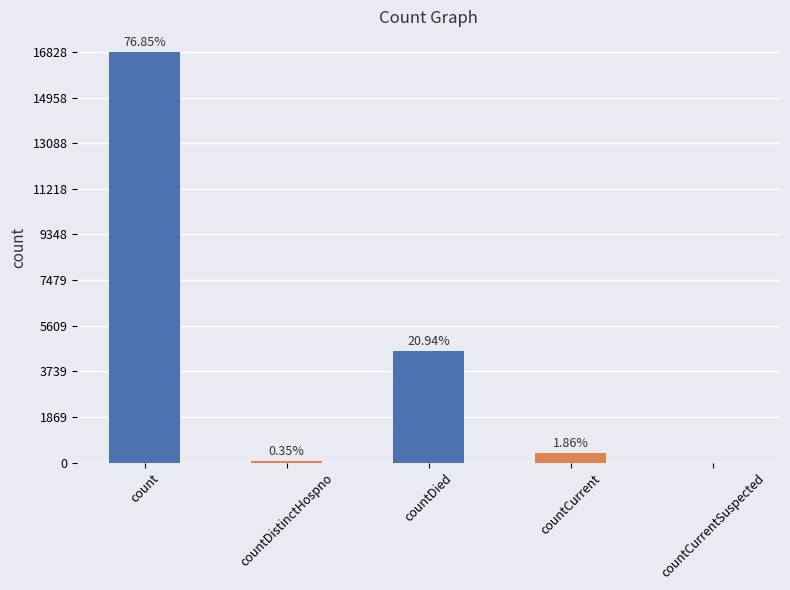

Reading left to right, transcribe all the data shown in this chart.

16828	77	4586	407	0